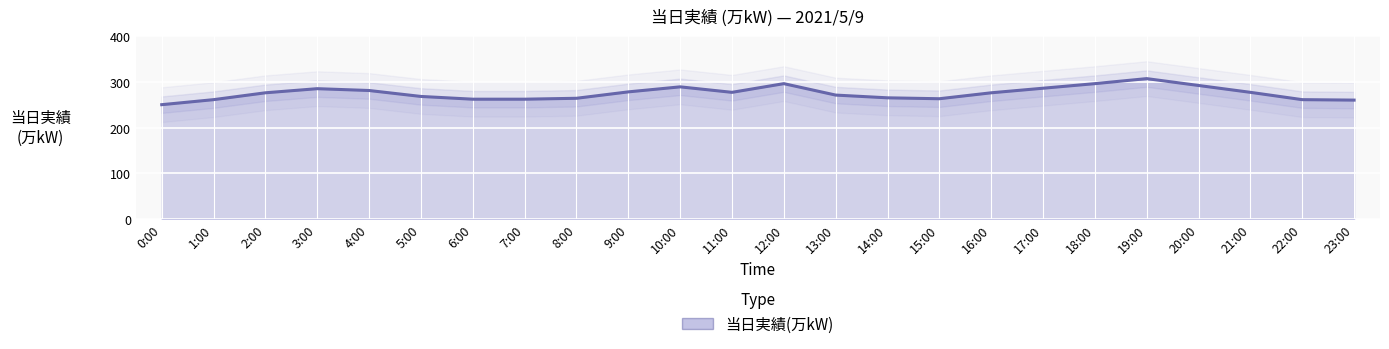

What is the change in value from 1:00 to 12:00?

+35